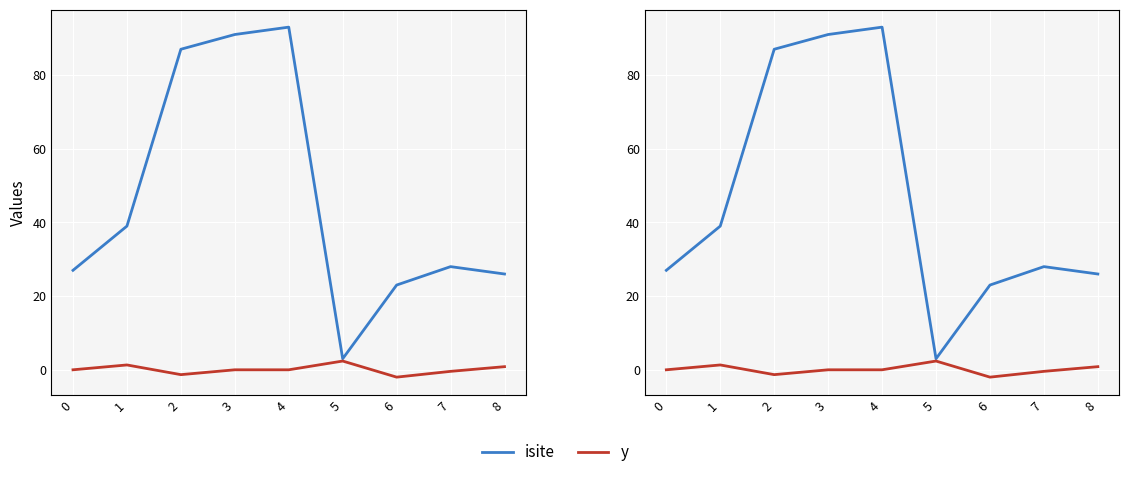

What is the difference between the second highest and second lowest values in the isite series?

68.0